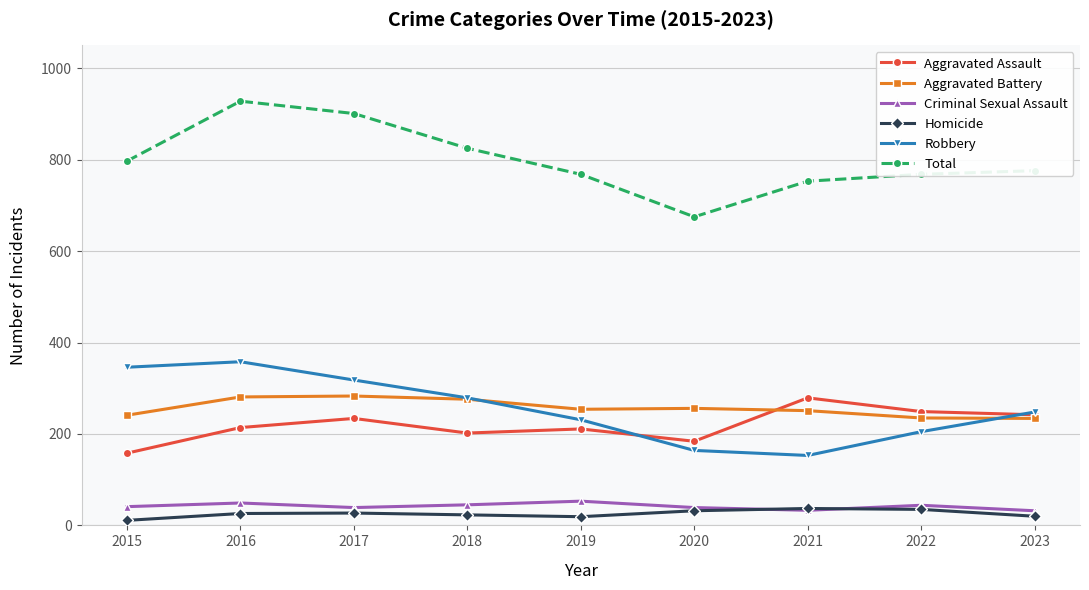

What is the sum of the Aggravated Battery values at 2015 and 2023?

475